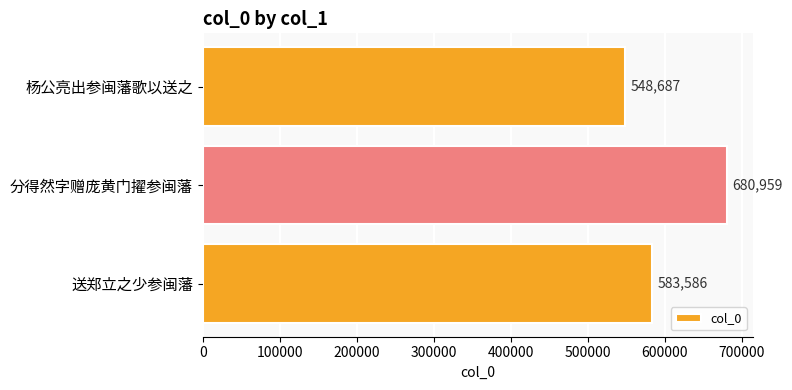

How many bars are there in total?

3